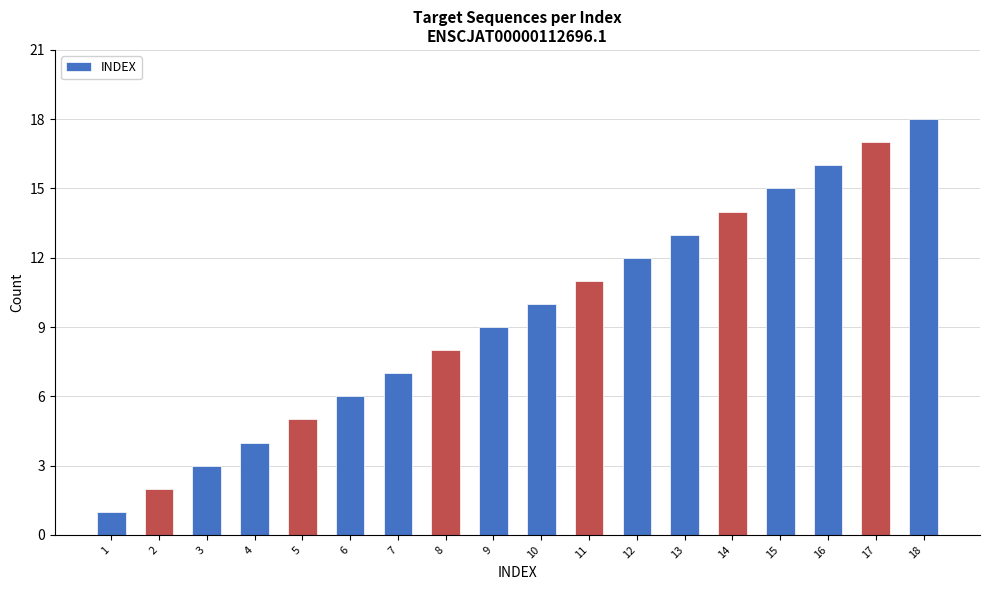

List the labels in order of value, smallest first.

1, 2, 3, 4, 5, 6, 7, 8, 9, 10, 11, 12, 13, 14, 15, 16, 17, 18